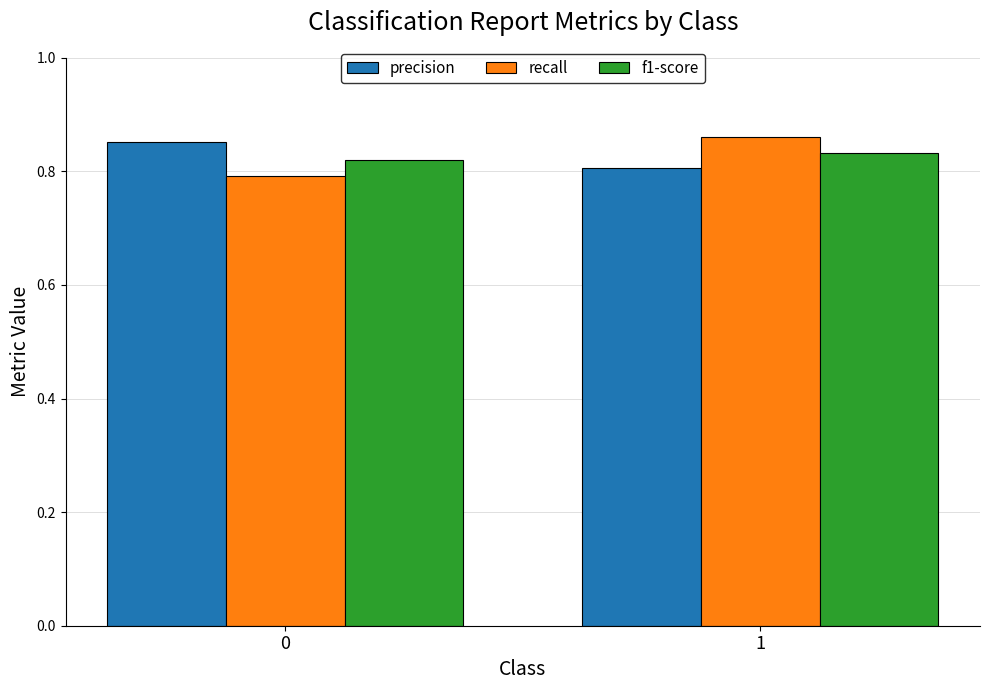

At 1, list the series in order from smallest to largest.

precision, f1-score, recall